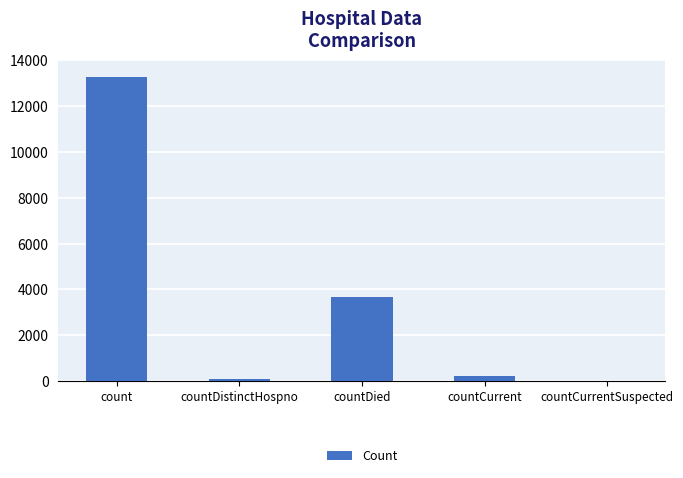

What is the sum of all values?

17194